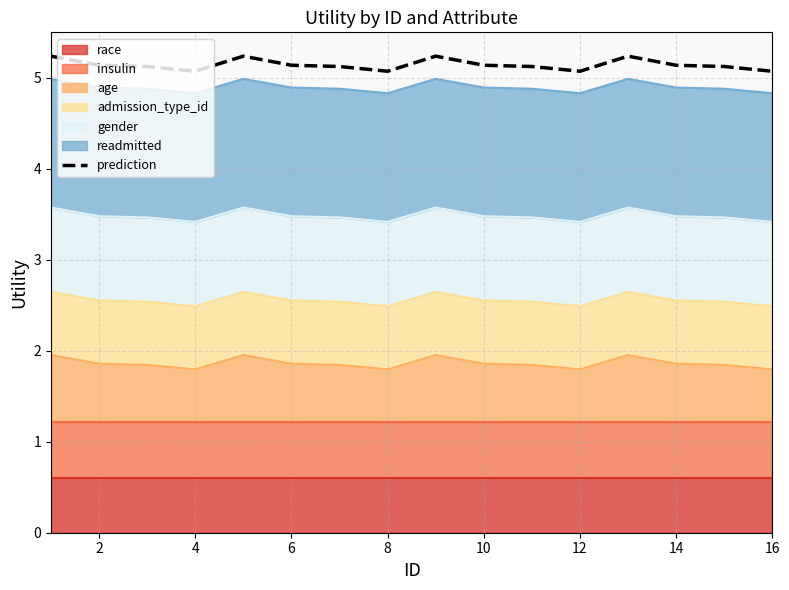

Is it true that the value at 10 is 5.1?

True